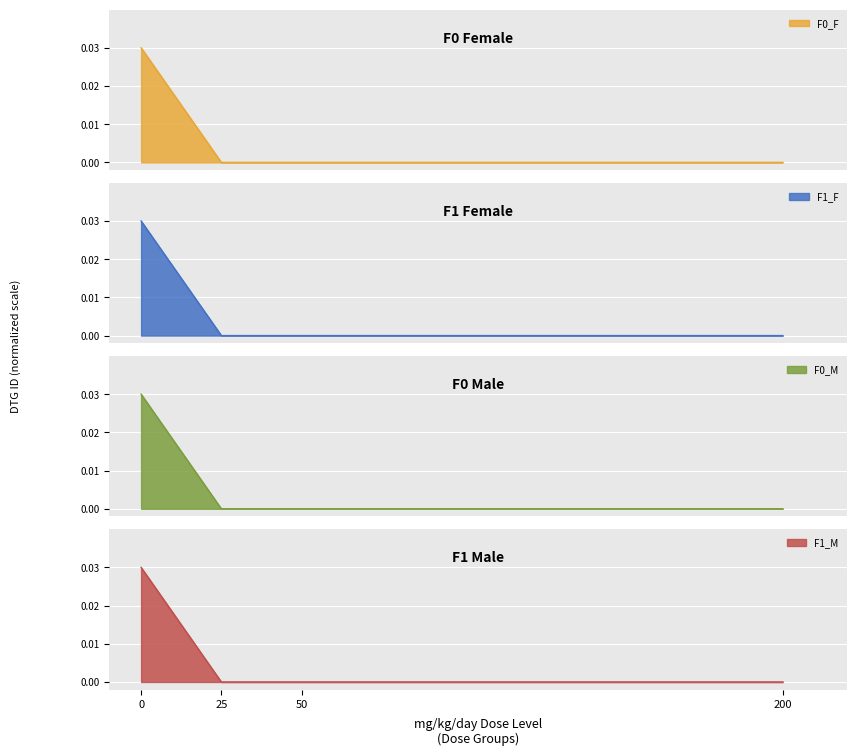

How many data points in F0_M are above 0?

3